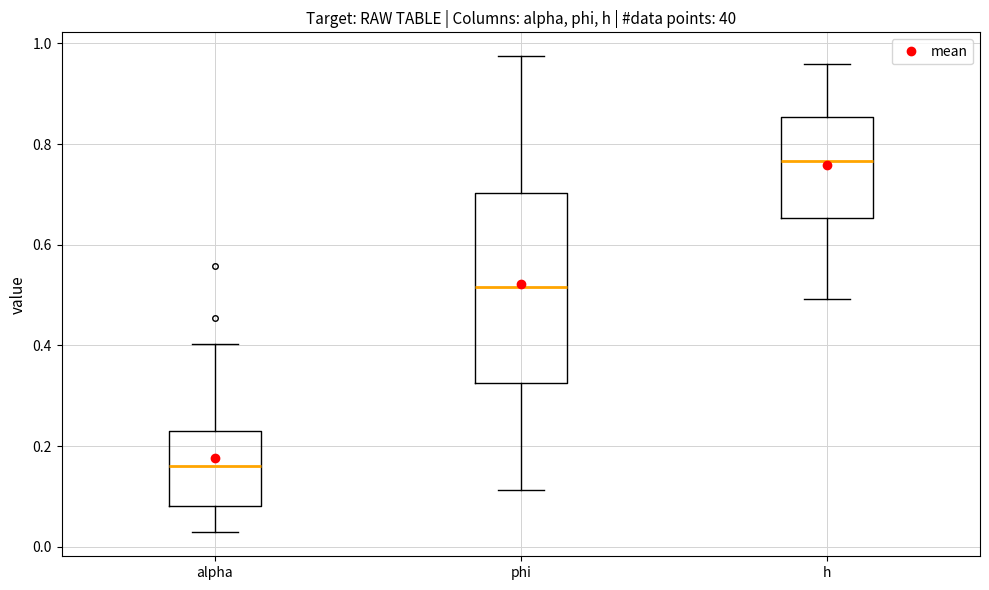

Reading left to right, transcribe this box plot: for each box, give where its median line is, the range the box spans, and where its two whiskers end, as read against the y-axis. The values are not printed on the chart, so give them approximately, as read against the axis.

alpha: median 0.16, box 0.08 to 0.22, whiskers 0.02 to 0.40
phi: median 0.52, box 0.32 to 0.70, whiskers 0.12 to 0.98
h: median 0.76, box 0.66 to 0.86, whiskers 0.50 to 0.96